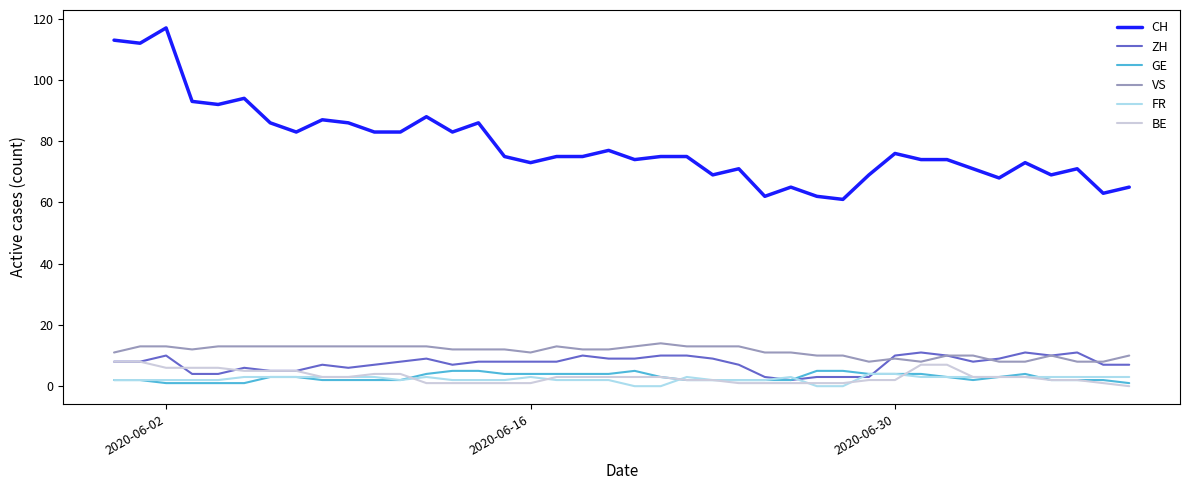

True or false: CH and FR intersect in this chart.

False